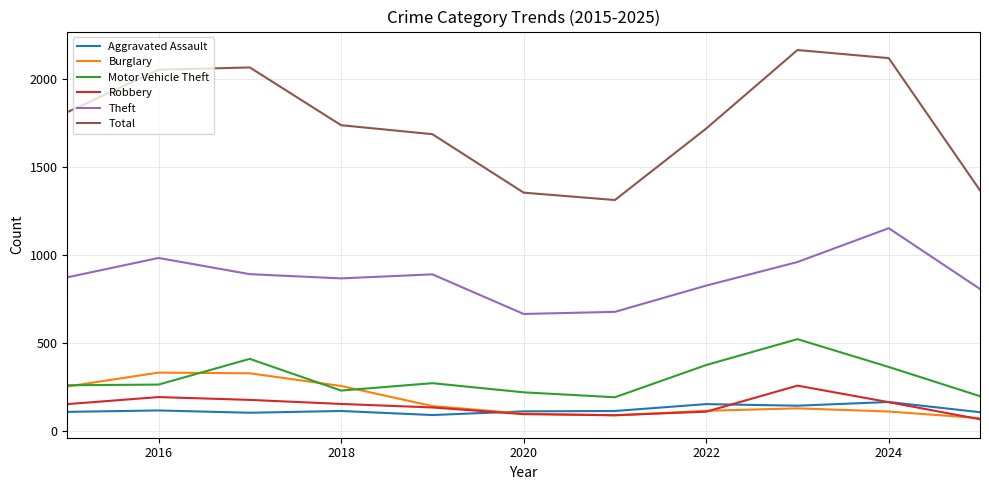

What is the difference between the second highest and minimum values in the Robbery series?

126